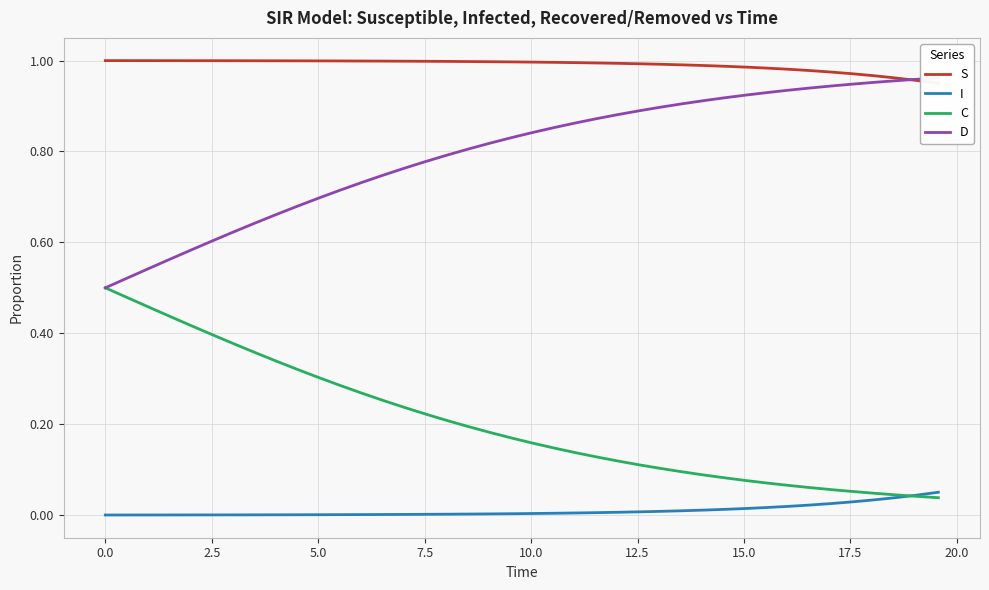

Is the value of I at 23 greater than the value of S at 22?

No